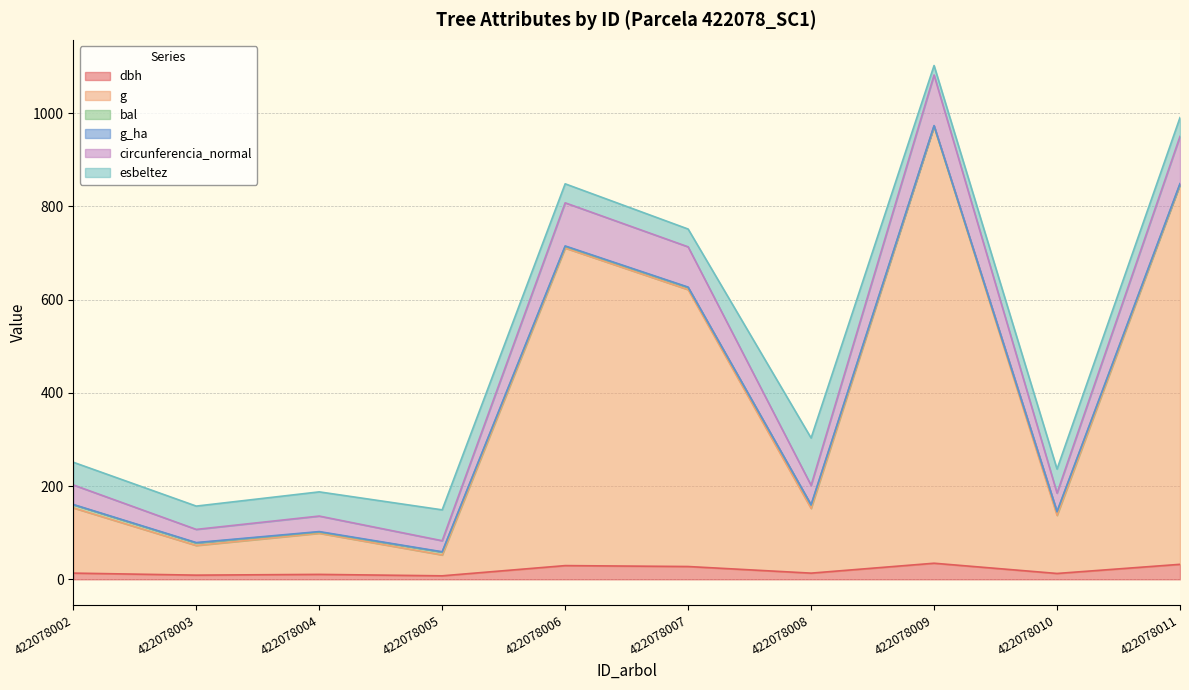

Does the chart have visible grid lines?

Yes